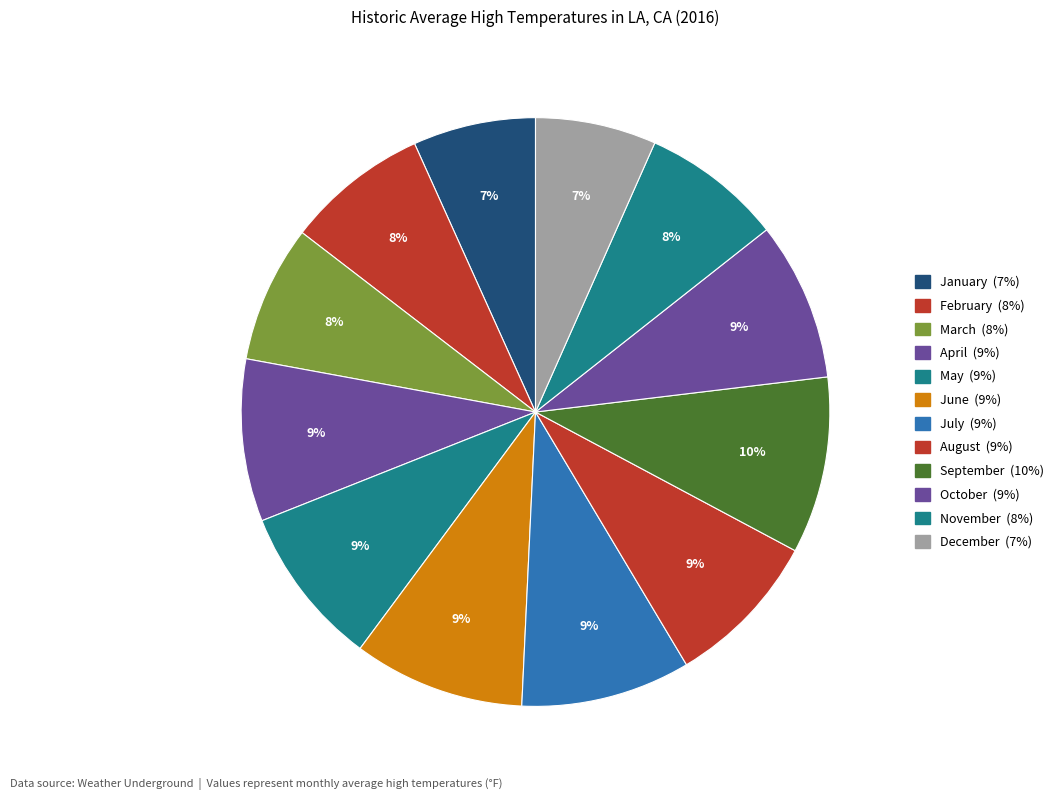

Rank the categories by value from highest to lowest.

September, June, July, April, May, October, August, February, November, March, January, December